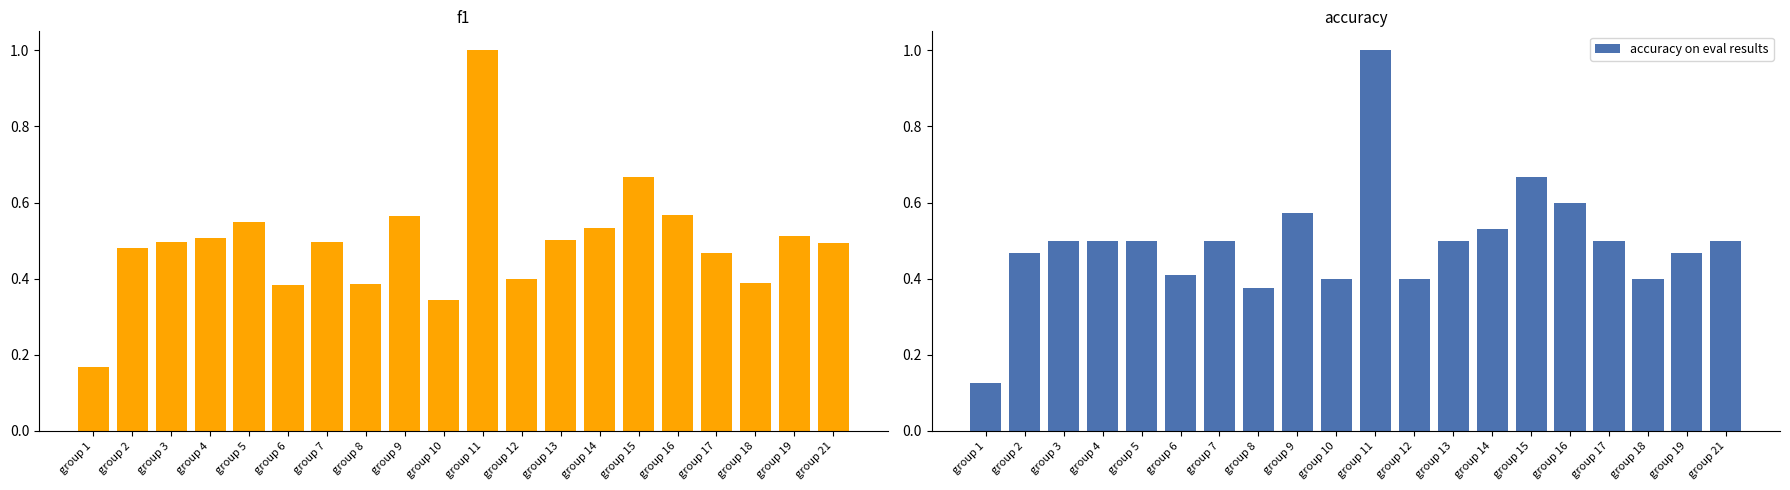

Reading left to right, extract all data points from this chart.

f1: 0.2	0.5	0.5	0.5	0.5	0.4	0.5	0.4	0.6	0.3	1.0	0.4	0.5	0.5	0.7	0.6	0.5	0.4	0.5	0.5
accuracy on eval results: 0.1	0.5	0.5	0.5	0.5	0.4	0.5	0.4	0.6	0.4	1.0	0.4	0.5	0.5	0.7	0.6	0.5	0.4	0.5	0.5